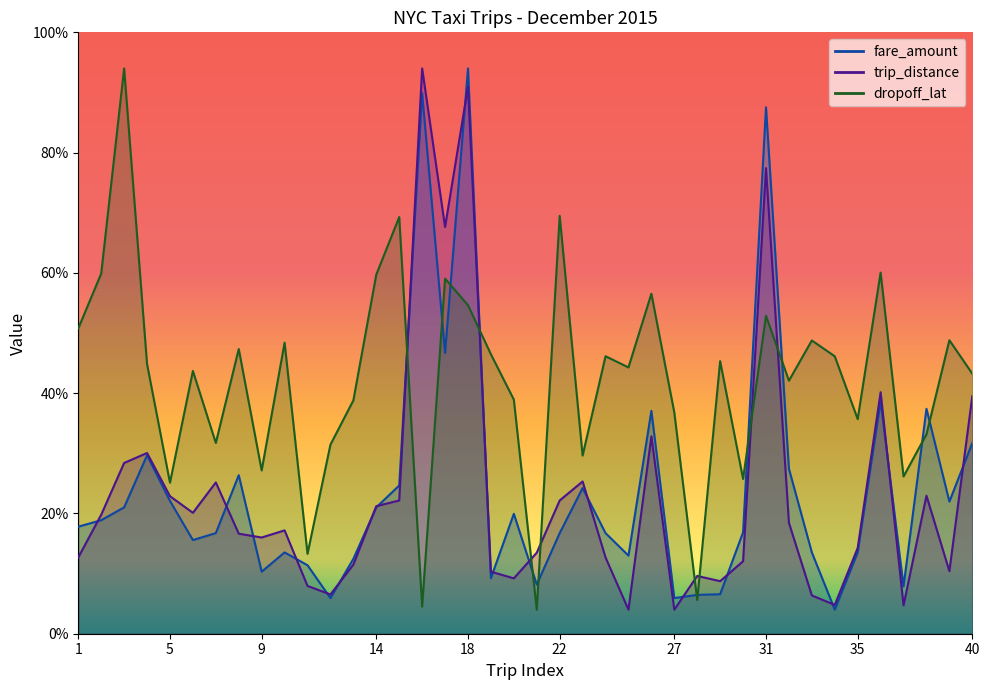

Reading left to right, list all the values displayed in this chart.

fare_amount: 8.9	9.4	10.5	14.8	11.0	7.8	8.4	13.2	5.2	6.8	5.7	3.0	6.2	10.5	12.3	45.0	23.3	47.0	4.6	10.0	4.1	8.4	12.1	8.4	6.5	18.5	3.0	3.2	3.3	8.4	43.8	13.7	6.8	2.0	6.8	19.3	3.9	18.7	11.0	15.9
trip_distance: 6.3	9.9	14.2	15.0	11.4	10.1	12.6	8.3	8.0	8.6	4.0	3.3	5.8	10.6	11.1	47.0	33.8	45.5	5.2	4.6	6.7	11.1	12.7	6.3	2.0	16.4	2.0	4.8	4.4	6.0	38.7	9.2	3.2	2.4	7.1	20.1	2.4	11.5	5.2	19.8
dropoff_lat: 25.4	29.9	47.0	22.4	12.6	21.8	15.9	23.7	13.6	24.2	6.6	15.7	19.4	29.9	34.6	2.3	29.5	27.3	23.2	19.5	2.0	34.7	14.8	23.1	22.1	28.3	18.4	2.8	22.7	12.9	26.4	21.0	24.4	23.1	17.8	30.0	13.1	16.6	24.4	21.6